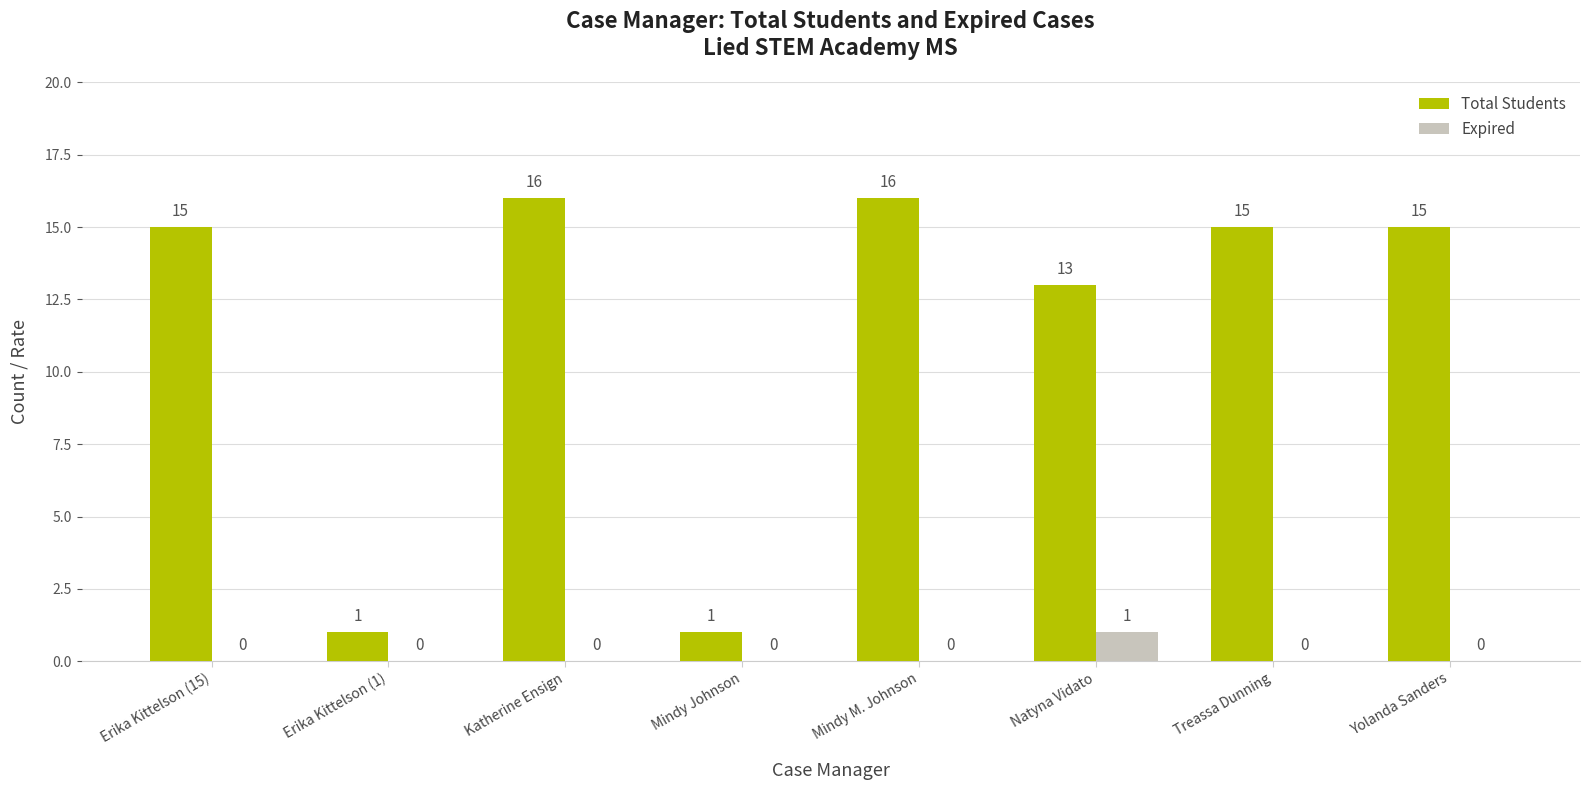

The Total Students series shows 1 at Mindy Johnson. True or false?

True